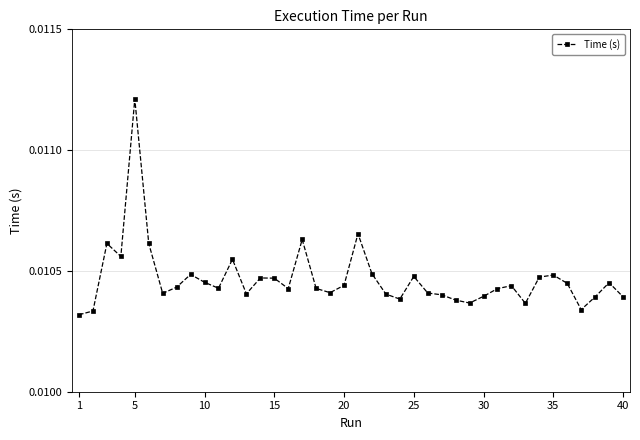

True or false: there are more than 0 points higher than both neighbors.

True